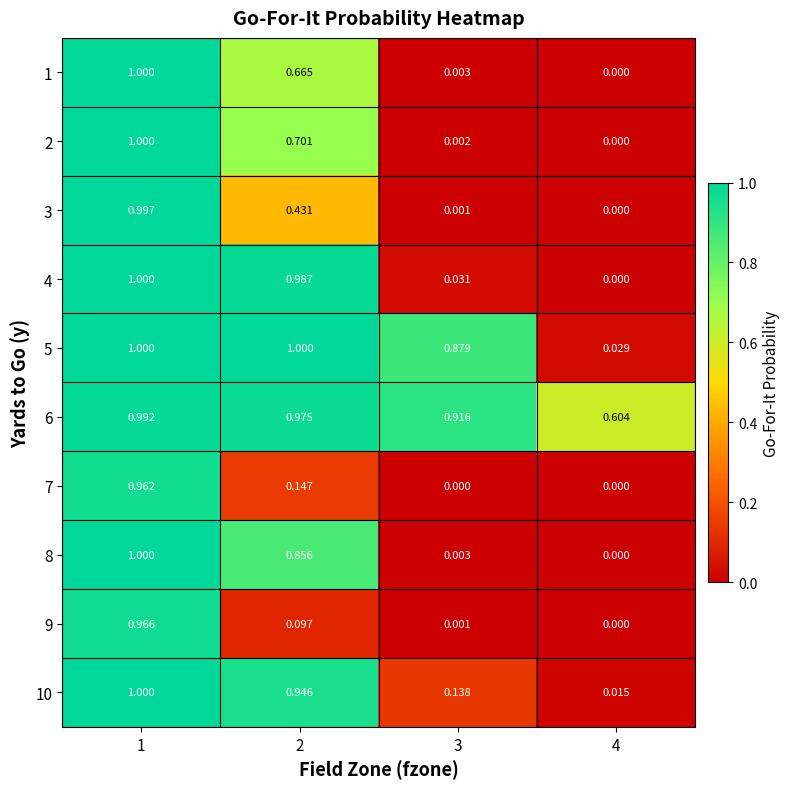

At how many categories does at least one series exceed 0?

4